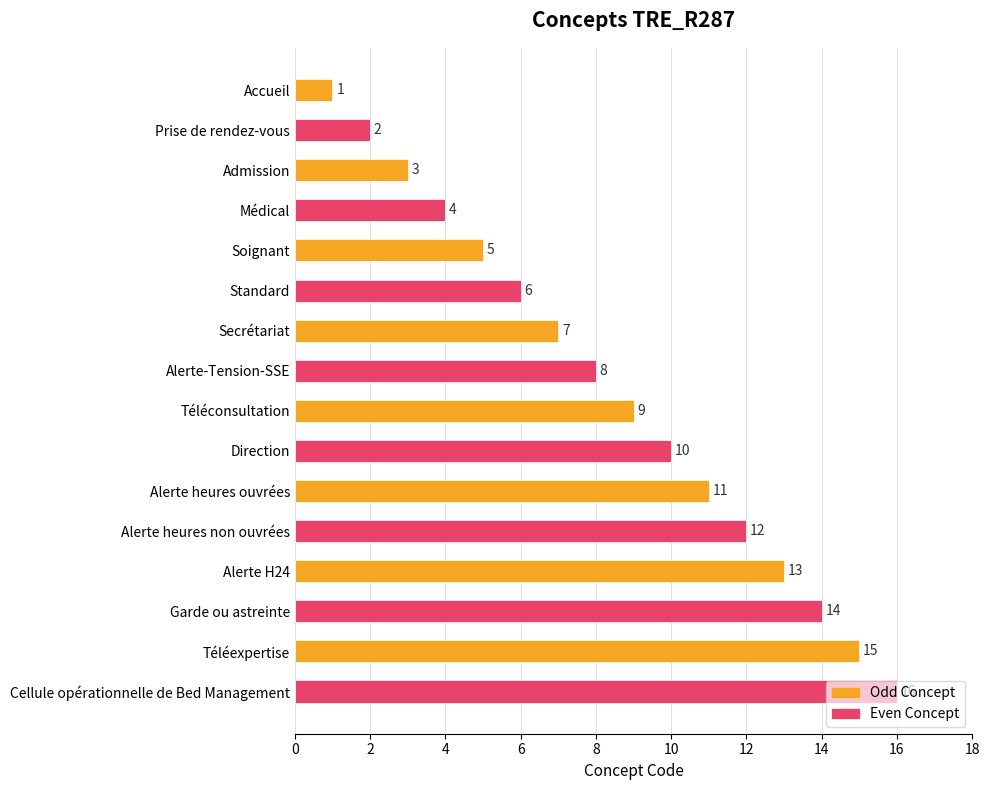

What is the difference between the maximum and minimum values?

15